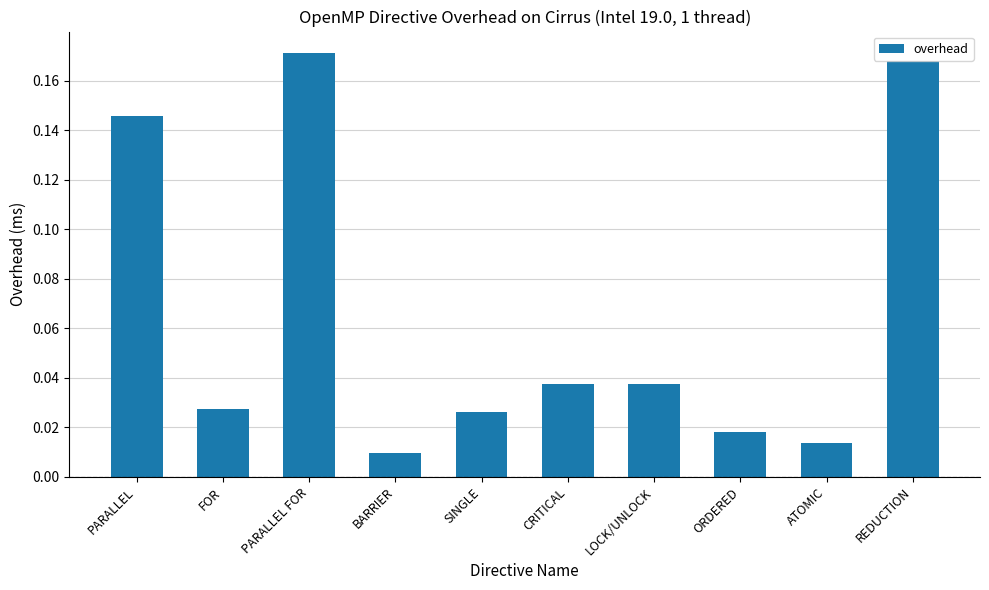

The chart shows a value of 0.1 at REDUCTION. True or false?

False